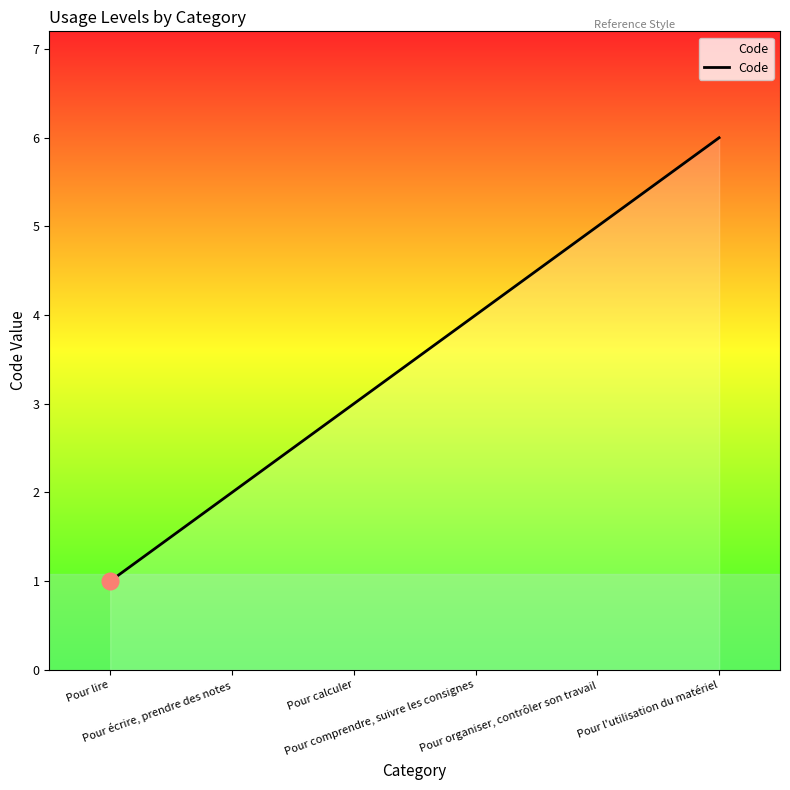

List the labels in order of value, smallest first.

Pour lire, Pour écrire, prendre des notes, Pour calculer, Pour comprendre, suivre les consignes, Pour organiser, contrôler son travail, Pour l'utilisation du matériel